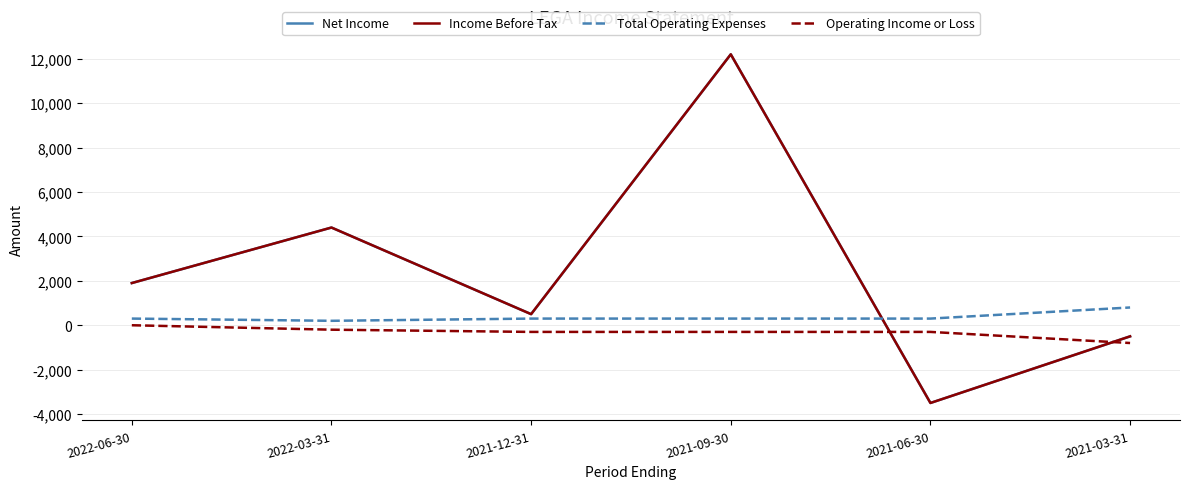

How many lines are shown in the chart?

4